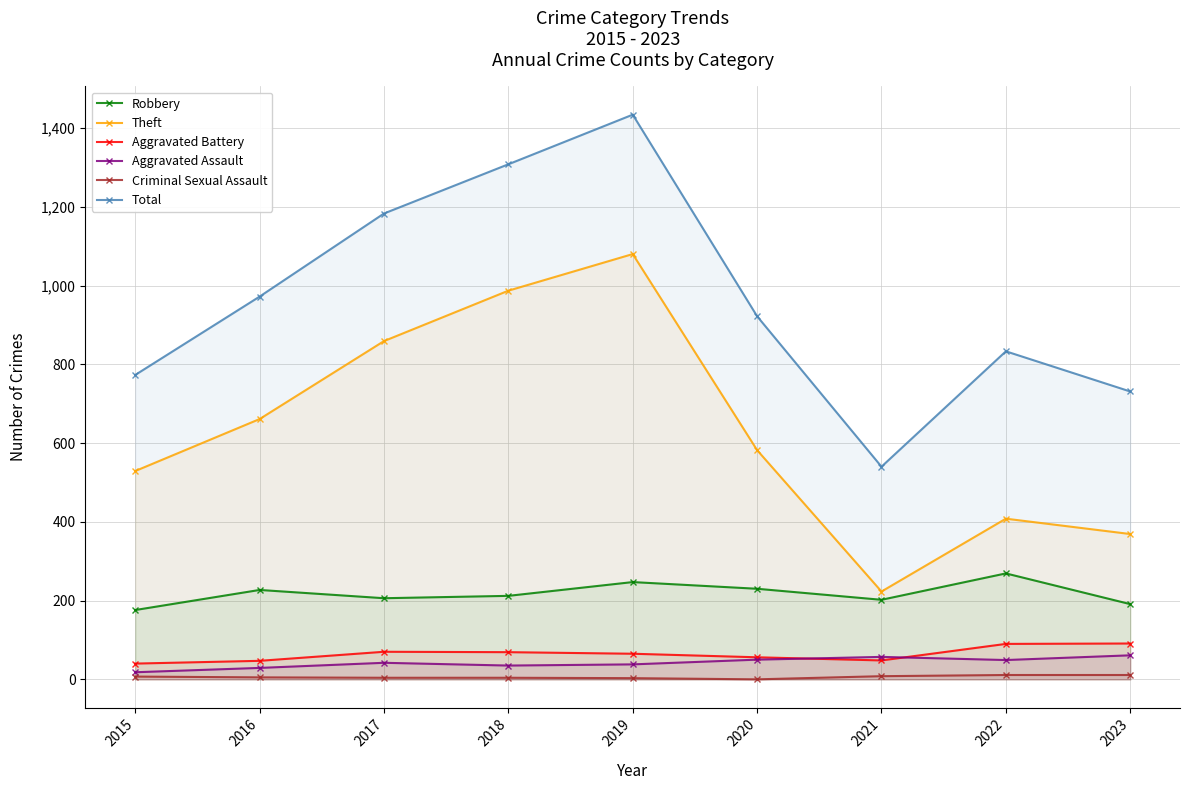

What is the average value of the Total series?

966